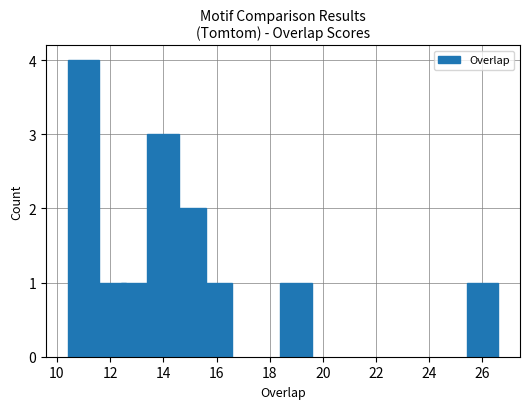

What is the greatest value displayed?

4